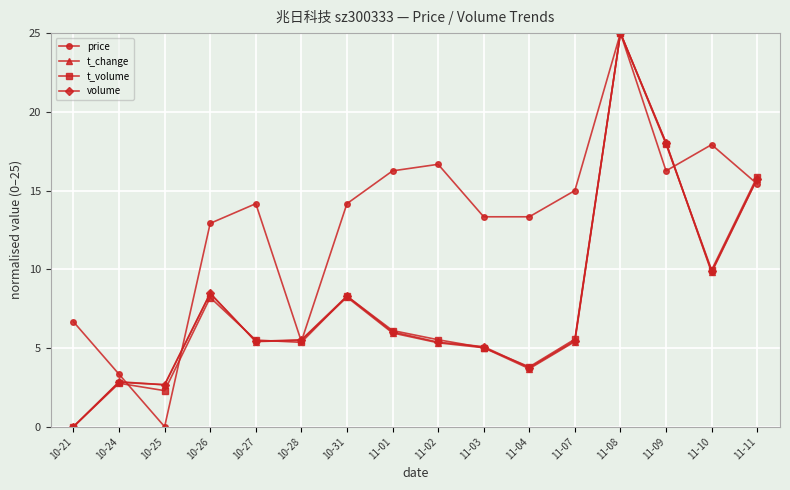

At which label is volume closest to 12?

11-10